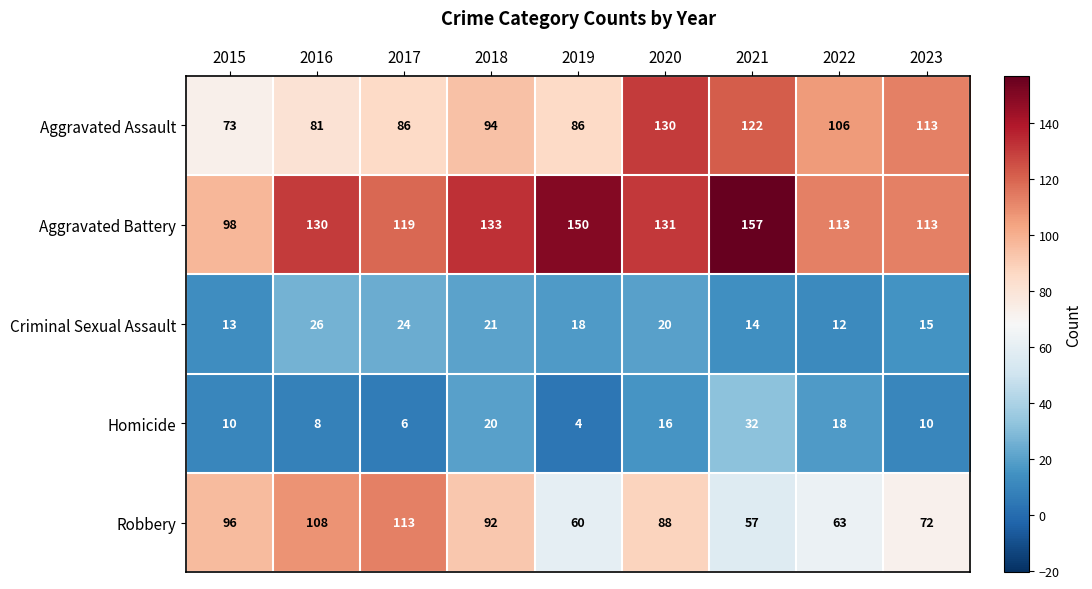

What is the difference between the highest and lowest values at 2017?

113